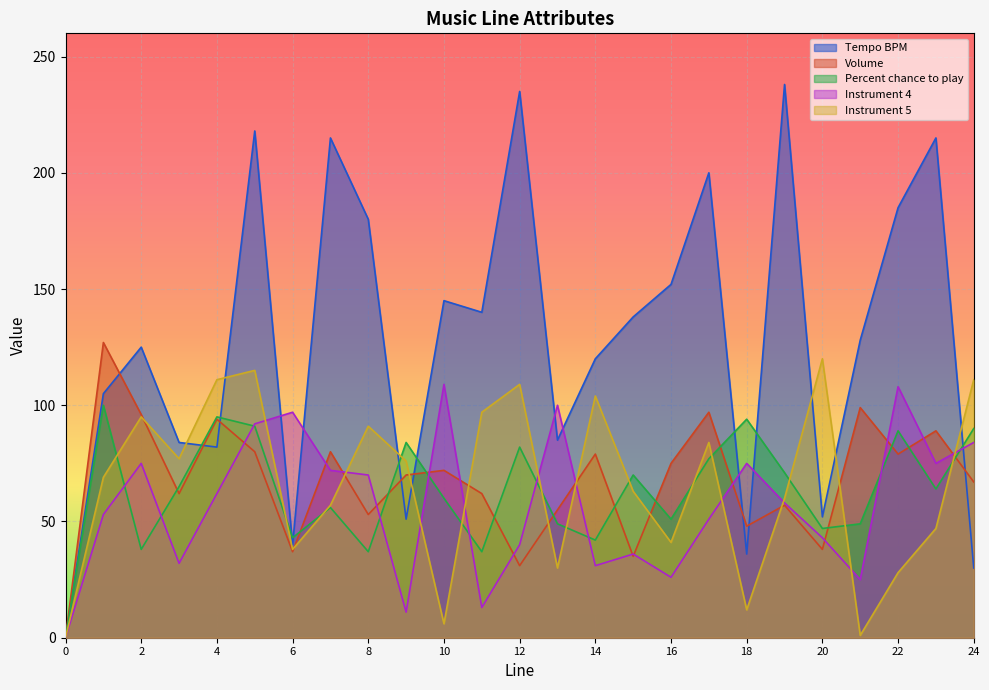

What is the spread (max minus min) of values at 1?

74